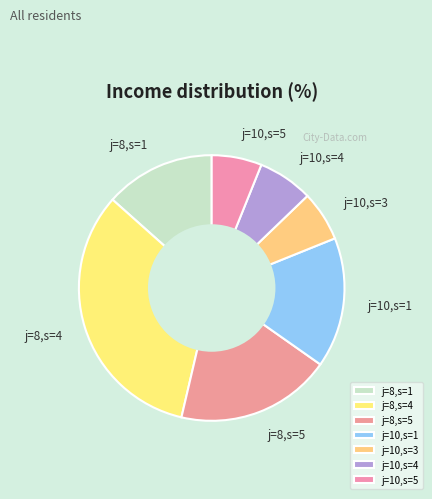

Which slice is the largest?

j=8,s=4